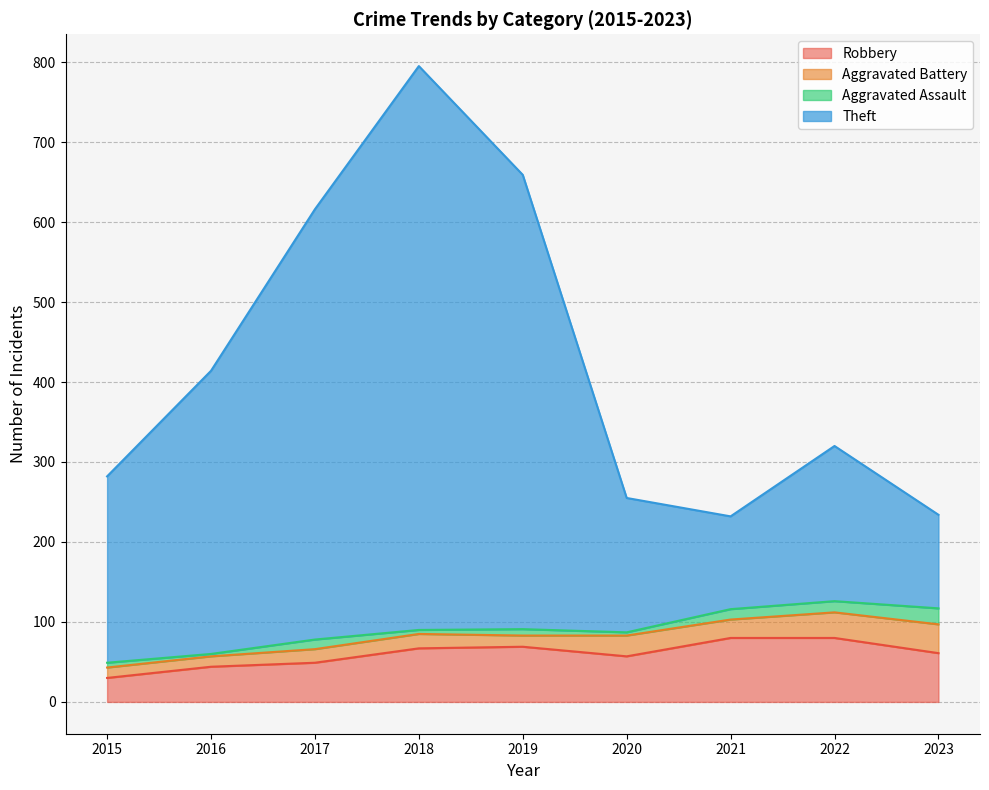

How many interior local valleys does the Robbery series have?

1